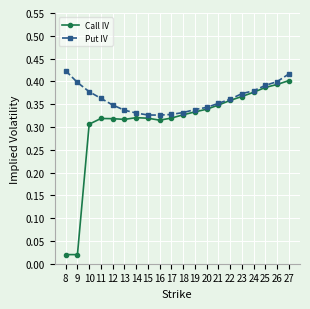

At 18, list the series in order from largest to smallest.

Put IV, Call IV